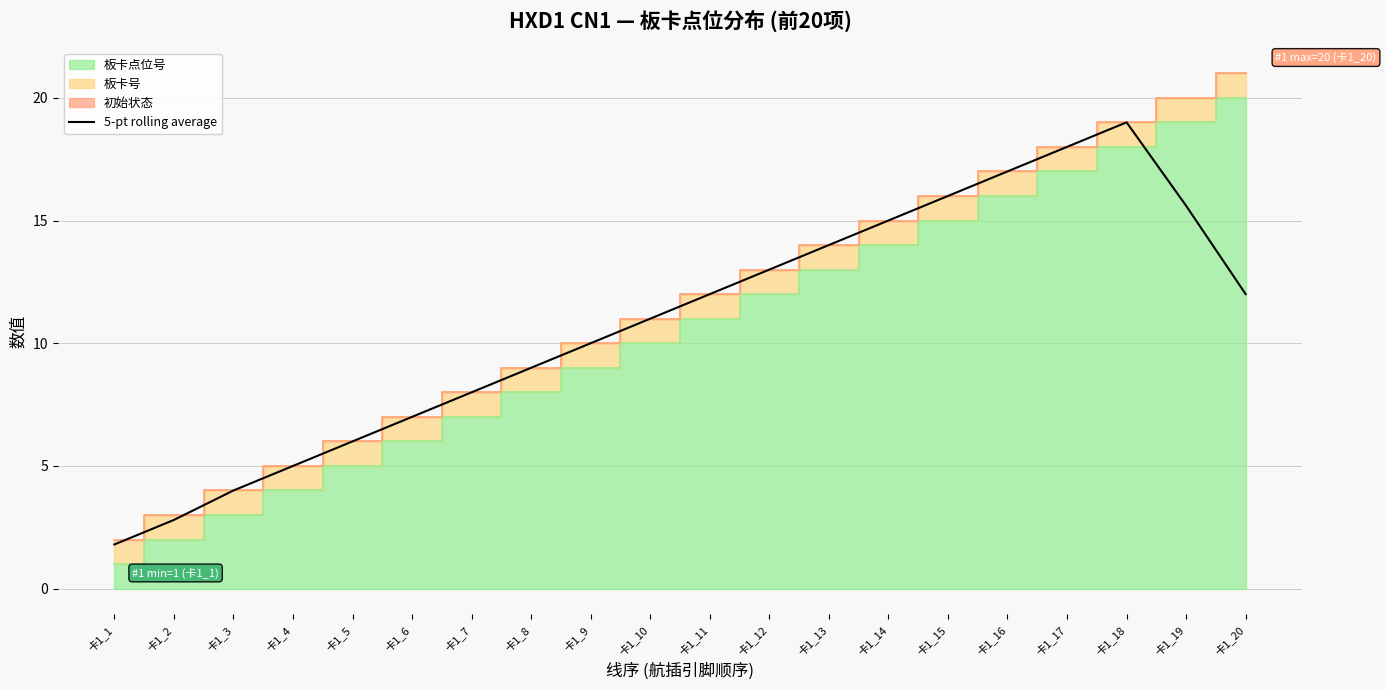

What is the value of the 6th point from the left?

7.0